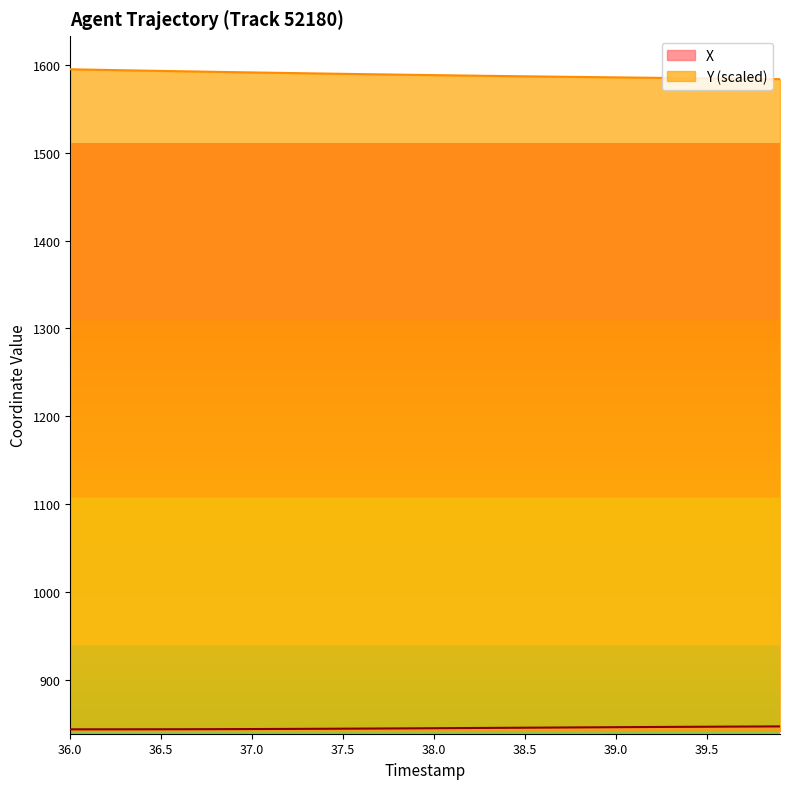

How many distinct data groups are displayed?

2